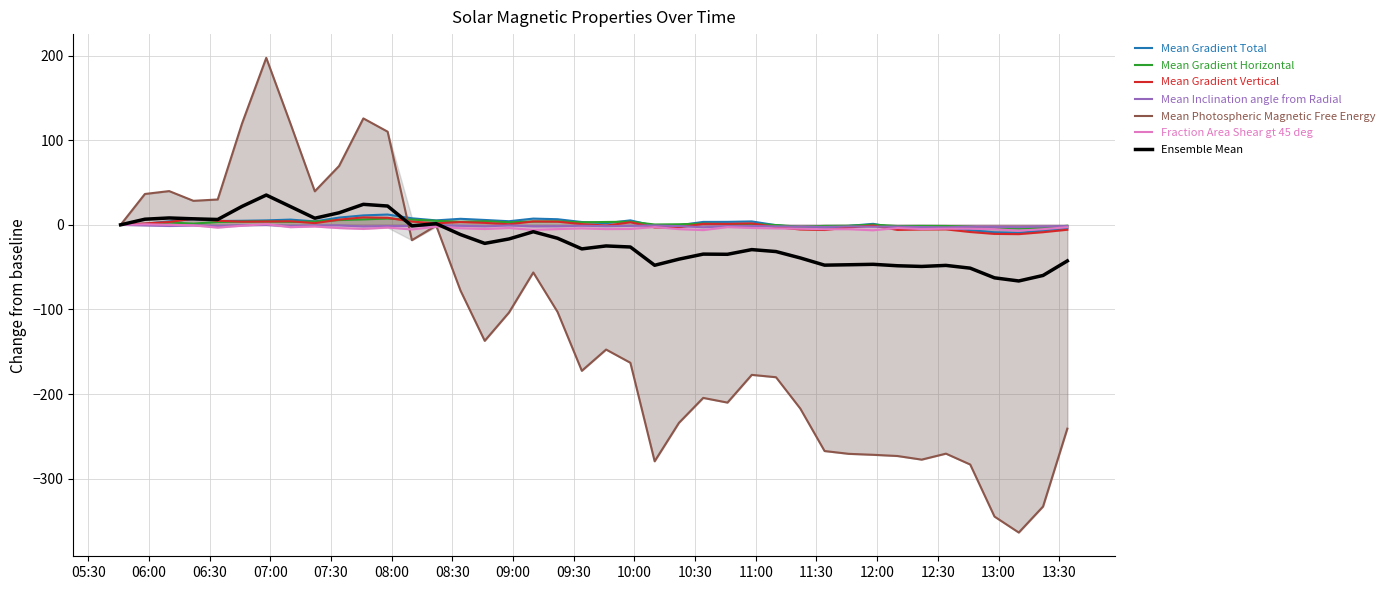

What is the lowest value of the Ensemble Mean series?

-66.3